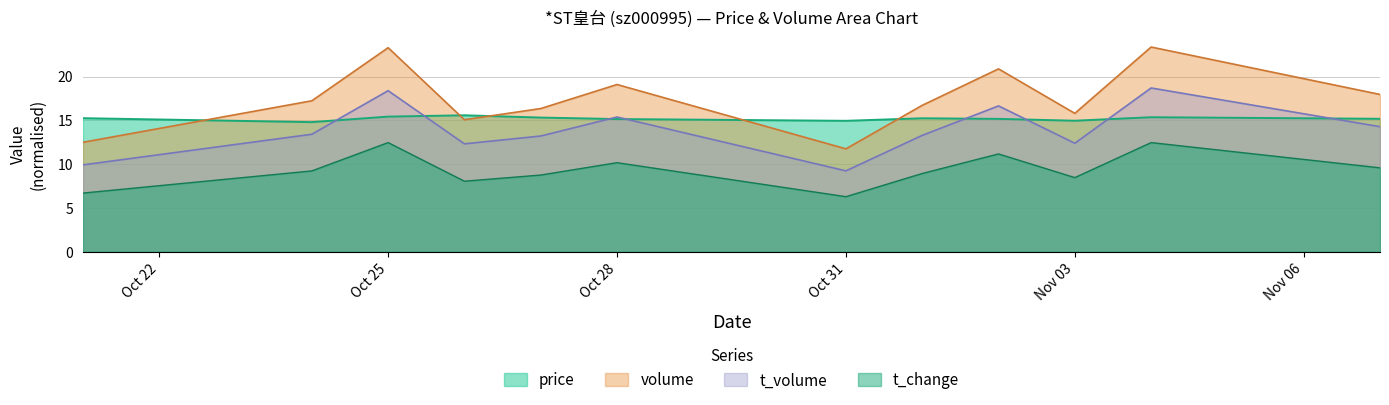

True or false: t_change and price intersect in this chart.

False